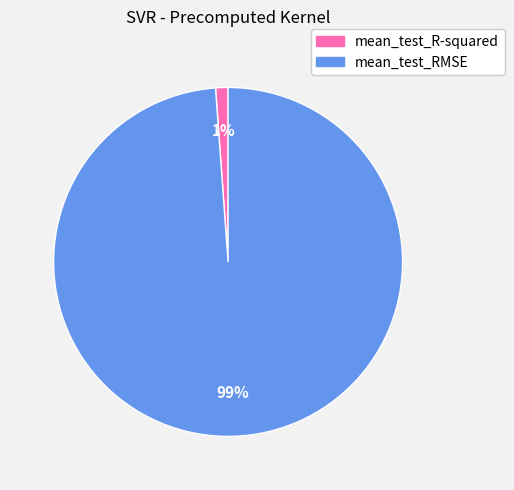

What is the largest slice in the pie chart?

mean_test_RMSE